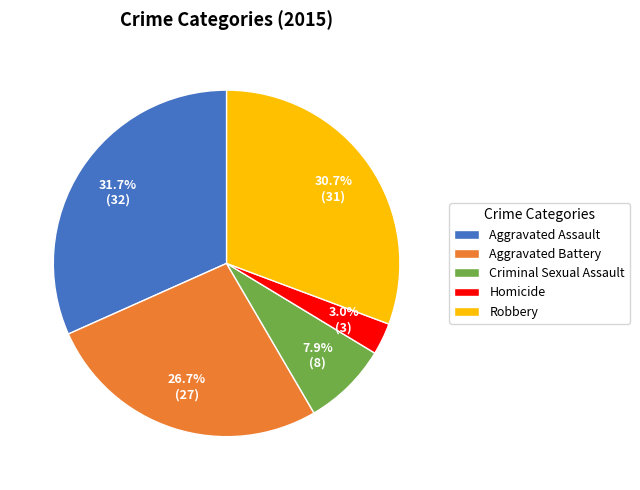

The Robbery slice represents 19% of the pie. True or false?

False